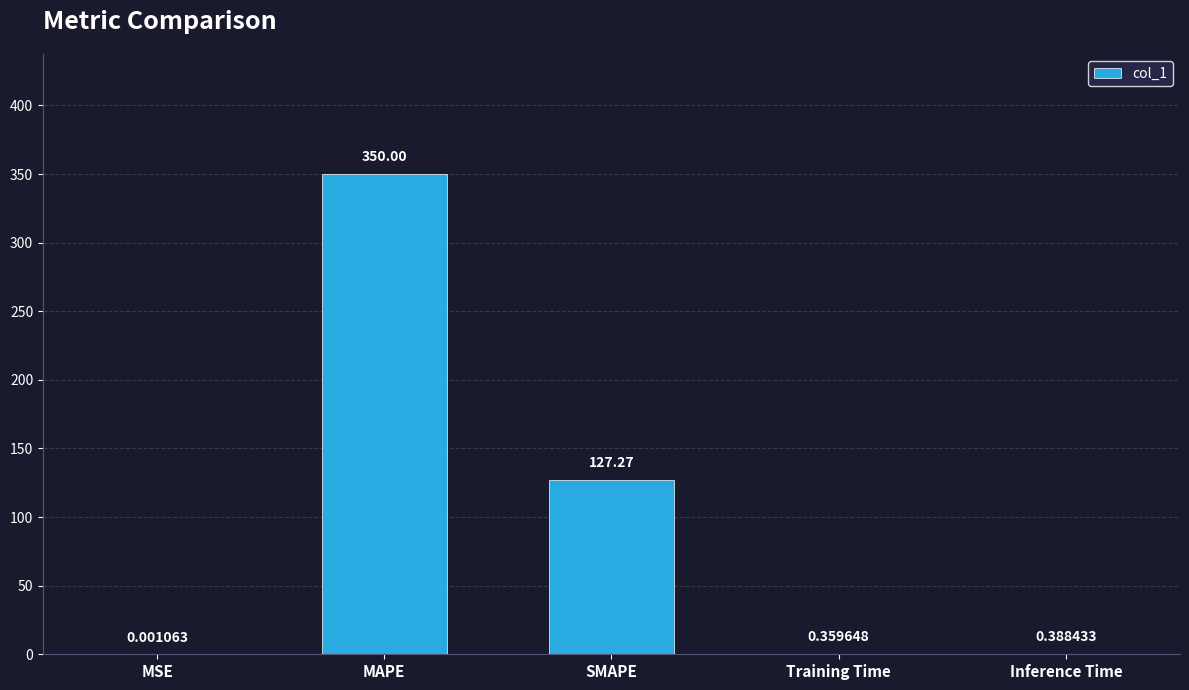

Which label corresponds to the largest value in the chart?

MAPE